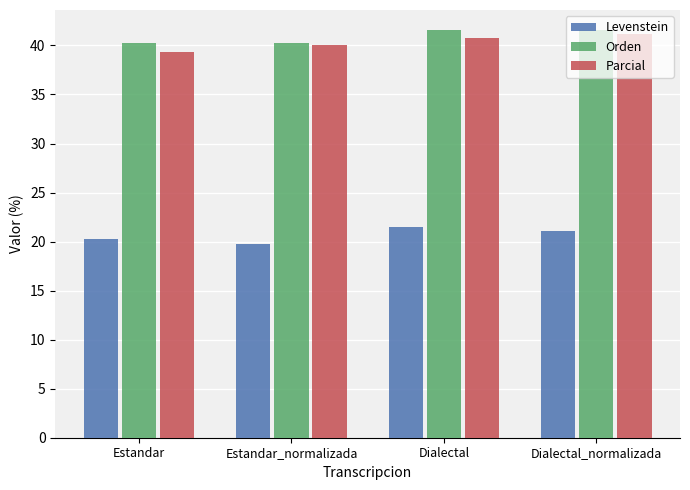

What is the total value across all series at Estandar?

99.8